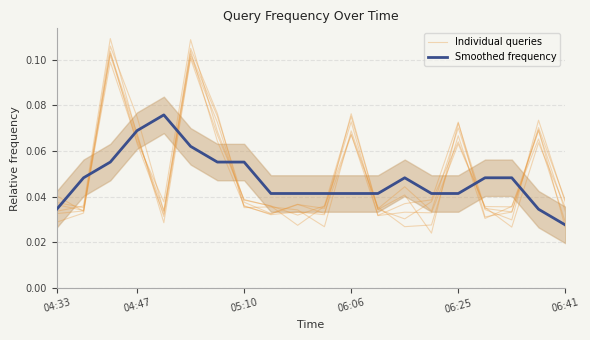

What is the label of the 15th point from the left?

14